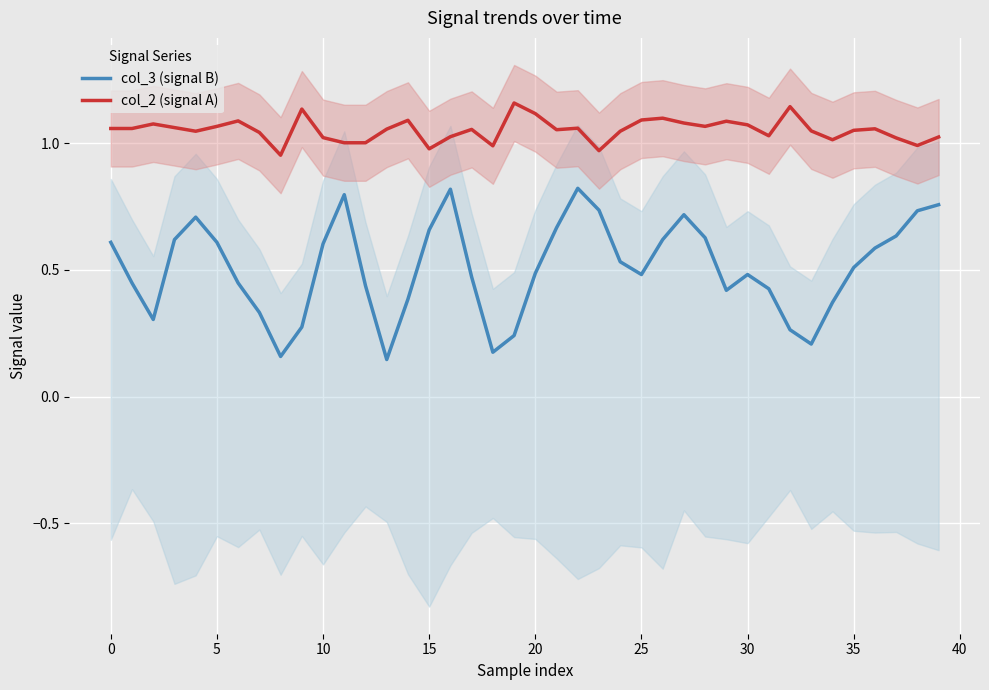

True or false: col_2 (signal A) and col_3 (signal B) intersect in this chart.

False